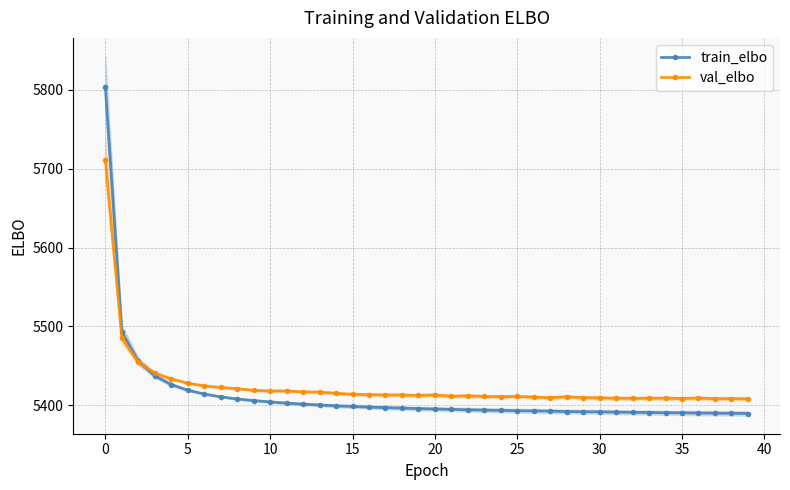

What is the total value across all series at 12?

10818.0